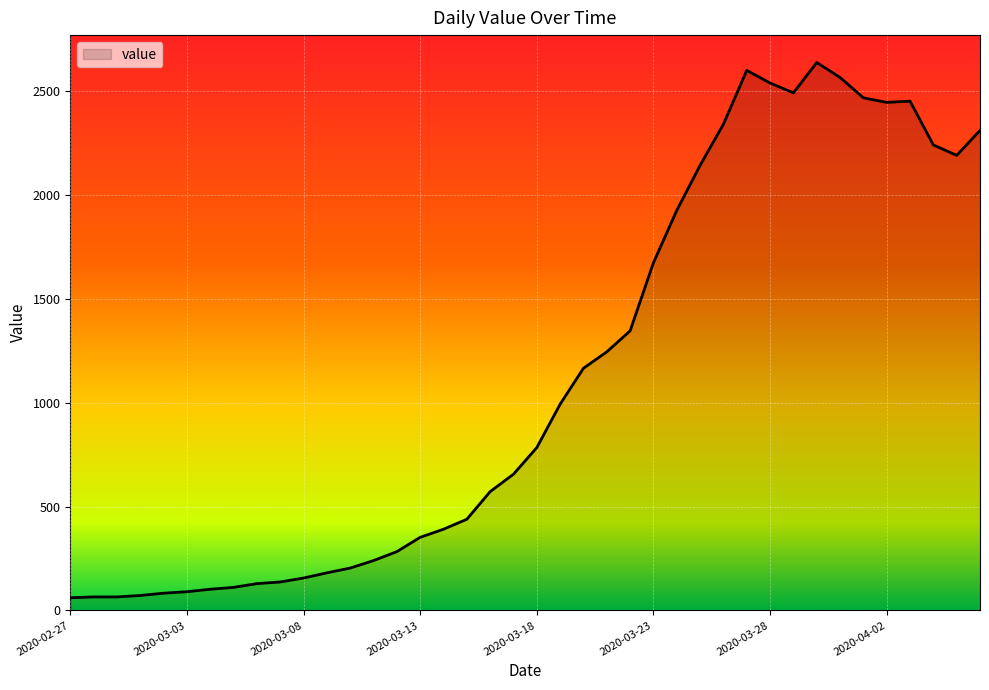

How many lines are shown in the chart?

1